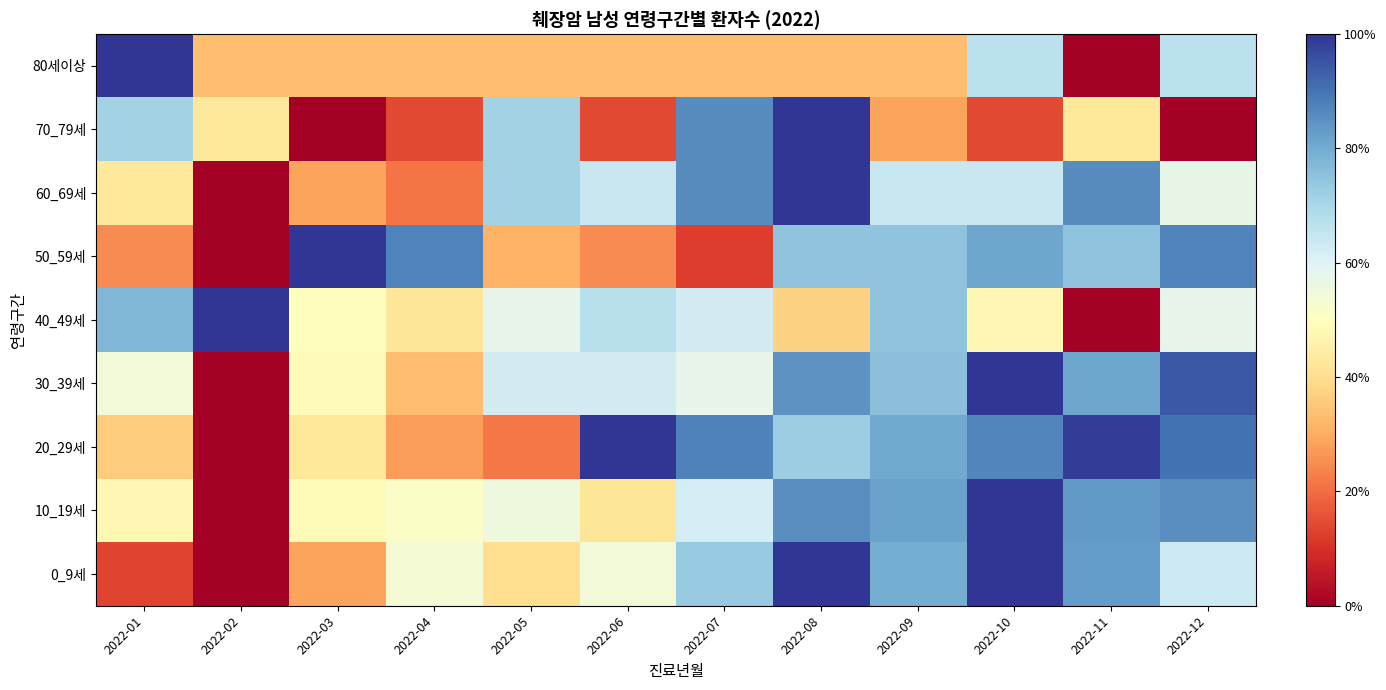

Reading left to right, transcribe all the data shown in this chart.

80세이상: 2022-01=1.0	2022-02=0.3	2022-03=0.3	2022-04=0.3	2022-05=0.3	2022-06=0.3	2022-07=0.3	2022-08=0.3	2022-09=0.3	2022-10=0.7	2022-11=0.0	2022-12=0.7
70_79세: 2022-01=0.7	2022-02=0.4	2022-03=0.0	2022-04=0.1	2022-05=0.7	2022-06=0.1	2022-07=0.9	2022-08=1.0	2022-09=0.3	2022-10=0.1	2022-11=0.4	2022-12=0.0
60_69세: 2022-01=0.4	2022-02=0.0	2022-03=0.3	2022-04=0.2	2022-05=0.7	2022-06=0.6	2022-07=0.9	2022-08=1.0	2022-09=0.6	2022-10=0.6	2022-11=0.9	2022-12=0.6
50_59세: 2022-01=0.2	2022-02=0.0	2022-03=1.0	2022-04=0.9	2022-05=0.3	2022-06=0.2	2022-07=0.1	2022-08=0.7	2022-09=0.7	2022-10=0.8	2022-11=0.7	2022-12=0.9
40_49세: 2022-01=0.8	2022-02=1.0	2022-03=0.5	2022-04=0.4	2022-05=0.6	2022-06=0.7	2022-07=0.6	2022-08=0.4	2022-09=0.7	2022-10=0.5	2022-11=0.0	2022-12=0.6
30_39세: 2022-01=0.5	2022-02=0.0	2022-03=0.5	2022-04=0.3	2022-05=0.6	2022-06=0.6	2022-07=0.6	2022-08=0.8	2022-09=0.8	2022-10=1.0	2022-11=0.8	2022-12=0.9
20_29세: 2022-01=0.4	2022-02=0.0	2022-03=0.4	2022-04=0.3	2022-05=0.2	2022-06=1.0	2022-07=0.9	2022-08=0.7	2022-09=0.8	2022-10=0.9	2022-11=1.0	2022-12=0.9
10_19세: 2022-01=0.5	2022-02=0.0	2022-03=0.5	2022-04=0.5	2022-05=0.6	2022-06=0.4	2022-07=0.6	2022-08=0.9	2022-09=0.8	2022-10=1.0	2022-11=0.8	2022-12=0.9
0_9세: 2022-01=0.1	2022-02=0.0	2022-03=0.3	2022-04=0.5	2022-05=0.4	2022-06=0.5	2022-07=0.7	2022-08=1.0	2022-09=0.8	2022-10=1.0	2022-11=0.8	2022-12=0.6